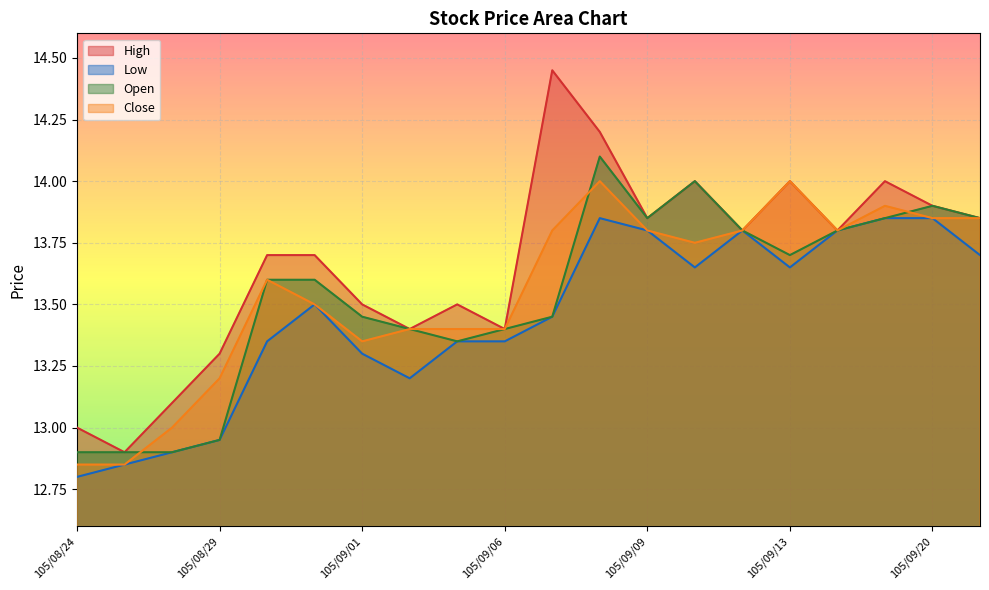

True or false: Close and Low cross at least once.

False